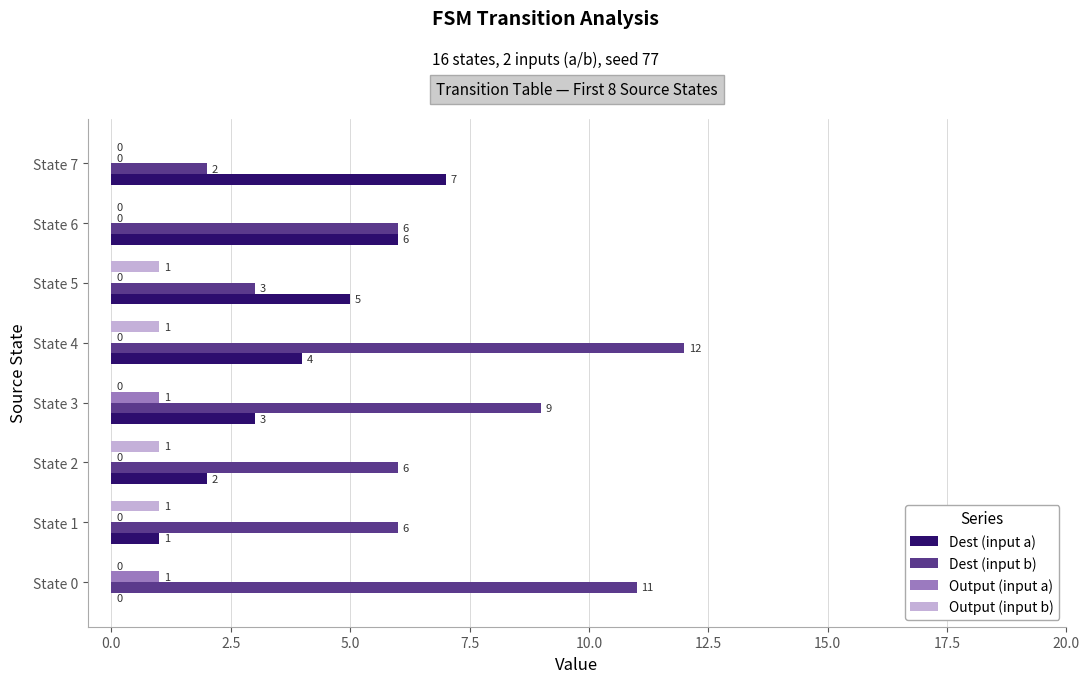

What is the sum of all Output (input b) values?

4